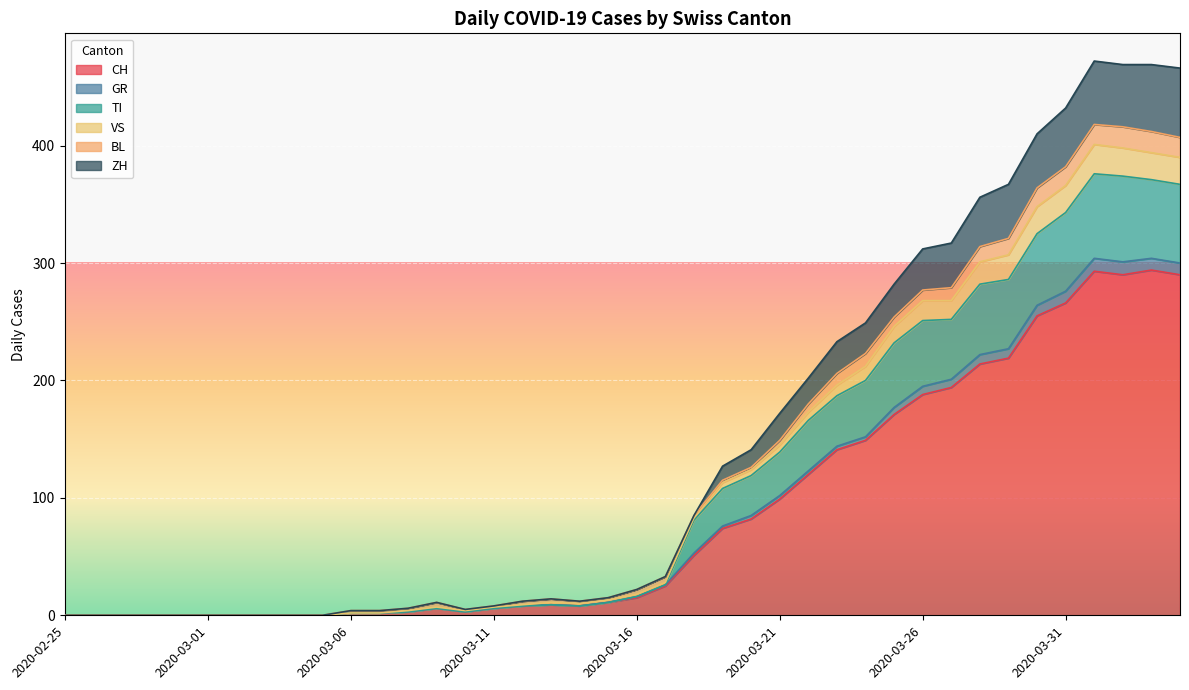

What is the label of the 29th point from the left?

2020-03-24